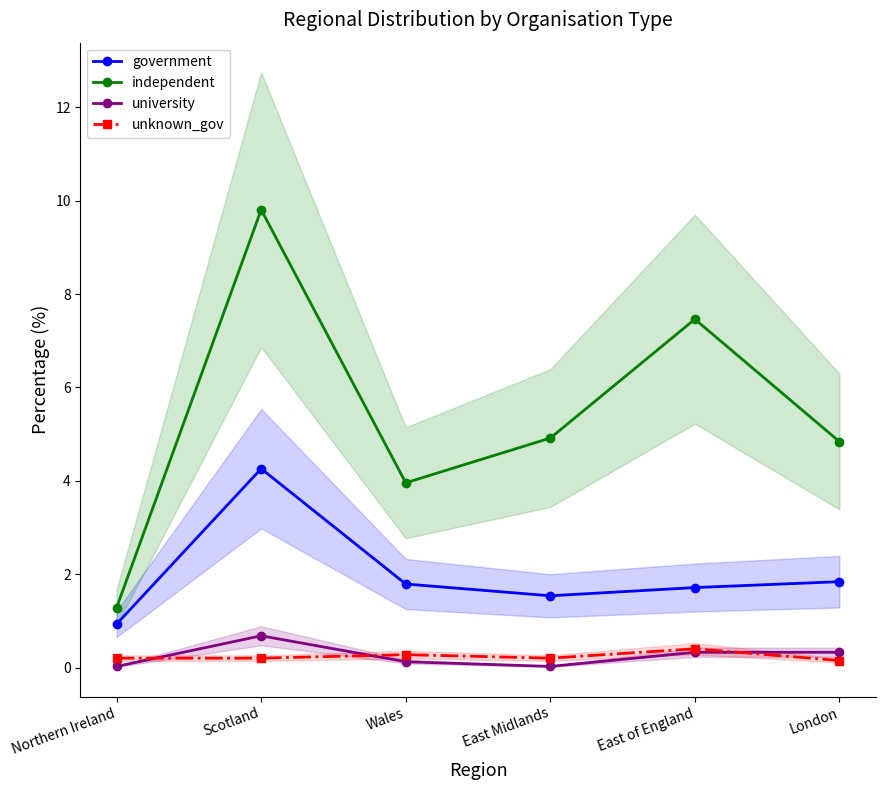

What is the label of the 4th point from the left?

East Midlands